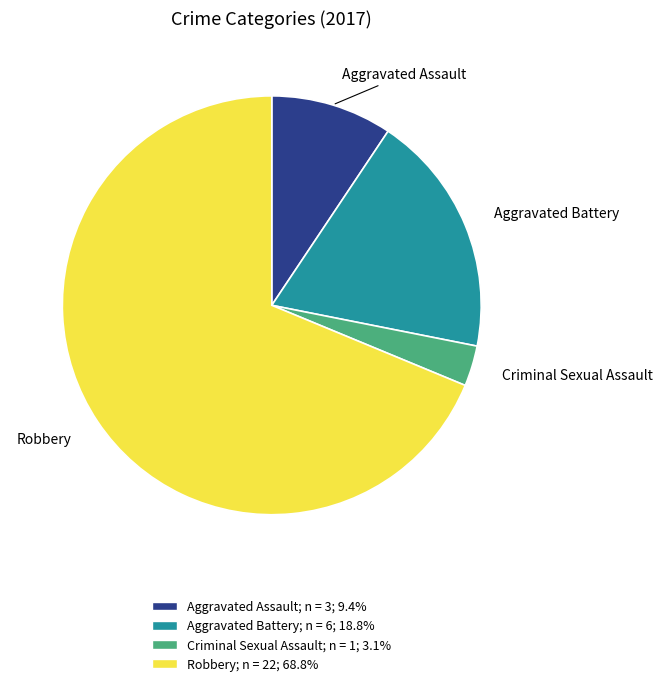

What is the largest slice in the pie chart?

Robbery